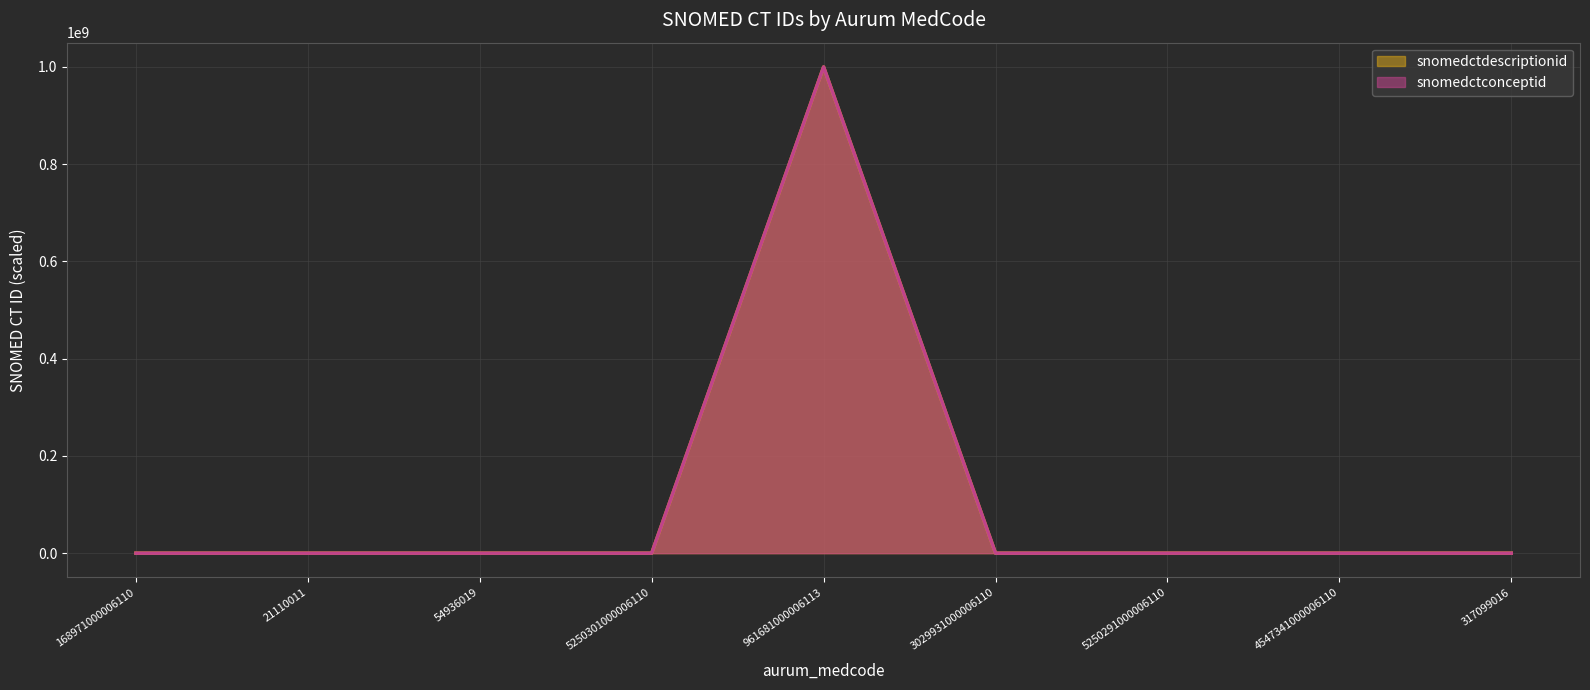

Between 5250291000006110 and 961681000006113, which is larger?

961681000006113